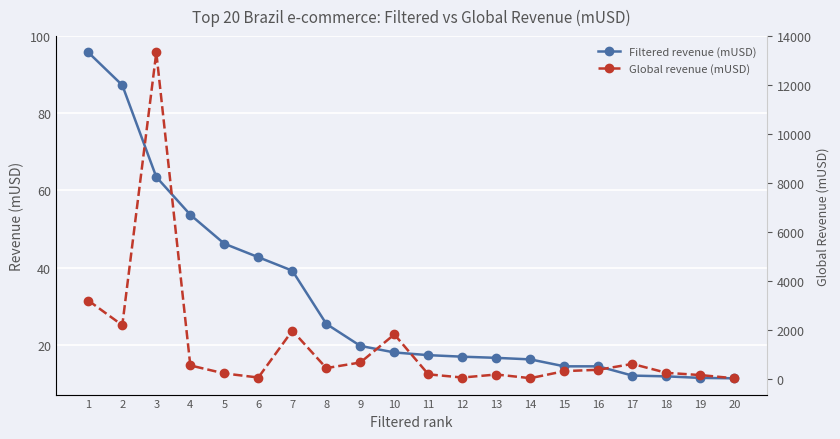

What is the difference between the highest and lowest values at 17?

587.3